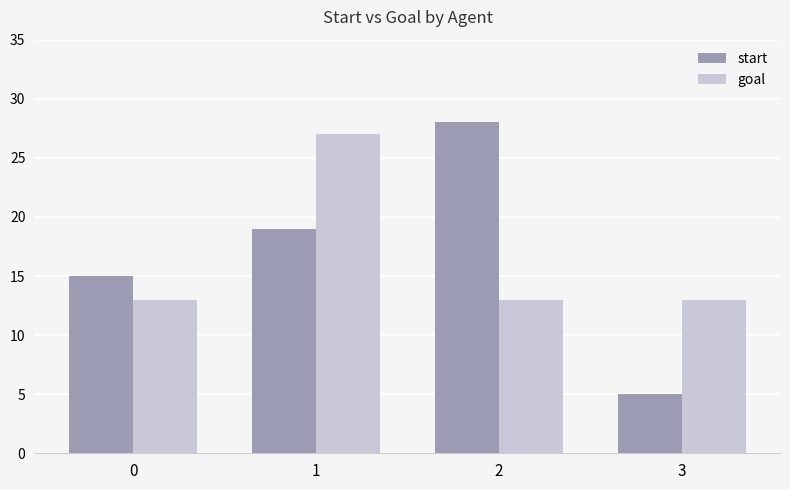

Is the value of start at 1 greater than the value of goal at 2?

Yes